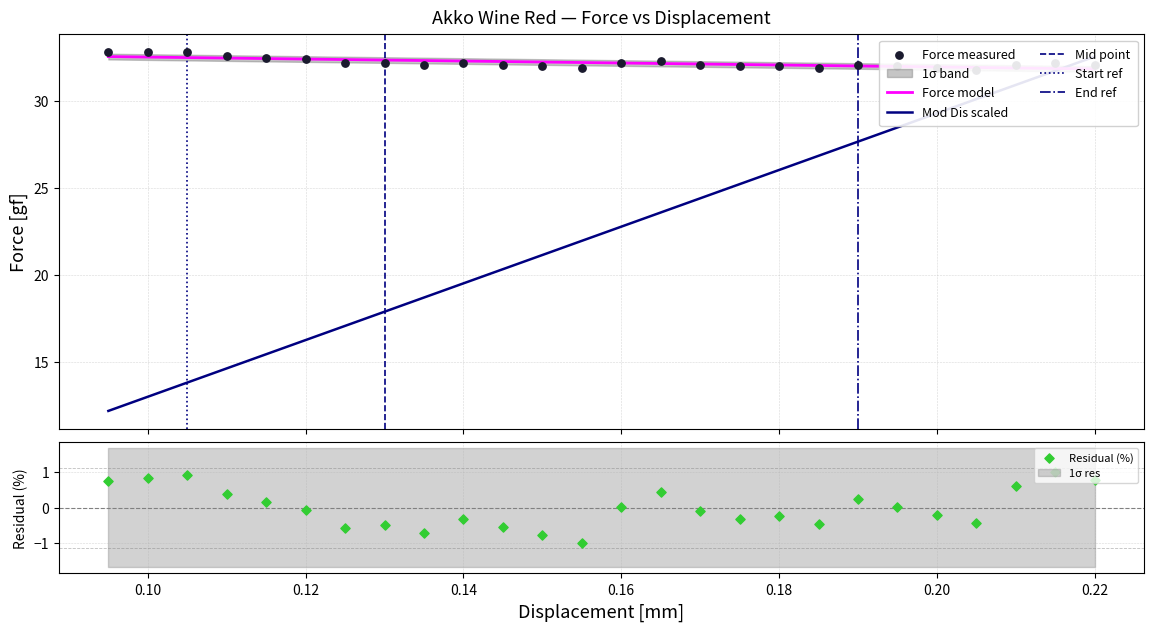

At how many categories does at least one series exceed 32?

23